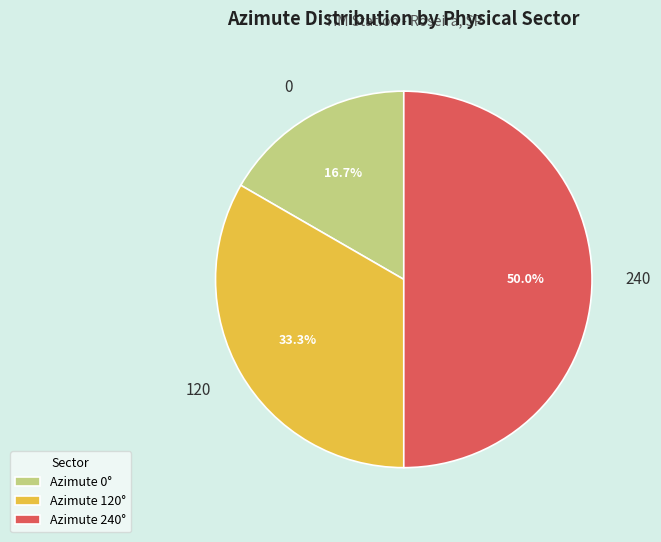

How many segments does this pie chart have?

3